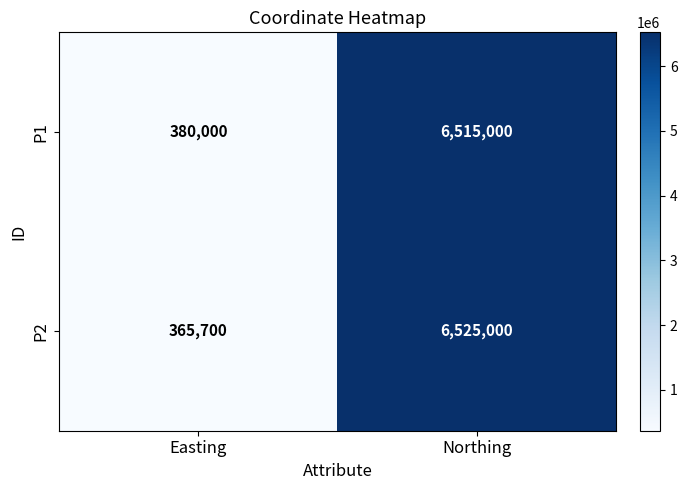

The P1 series shows 3630398 at Northing. True or false?

False